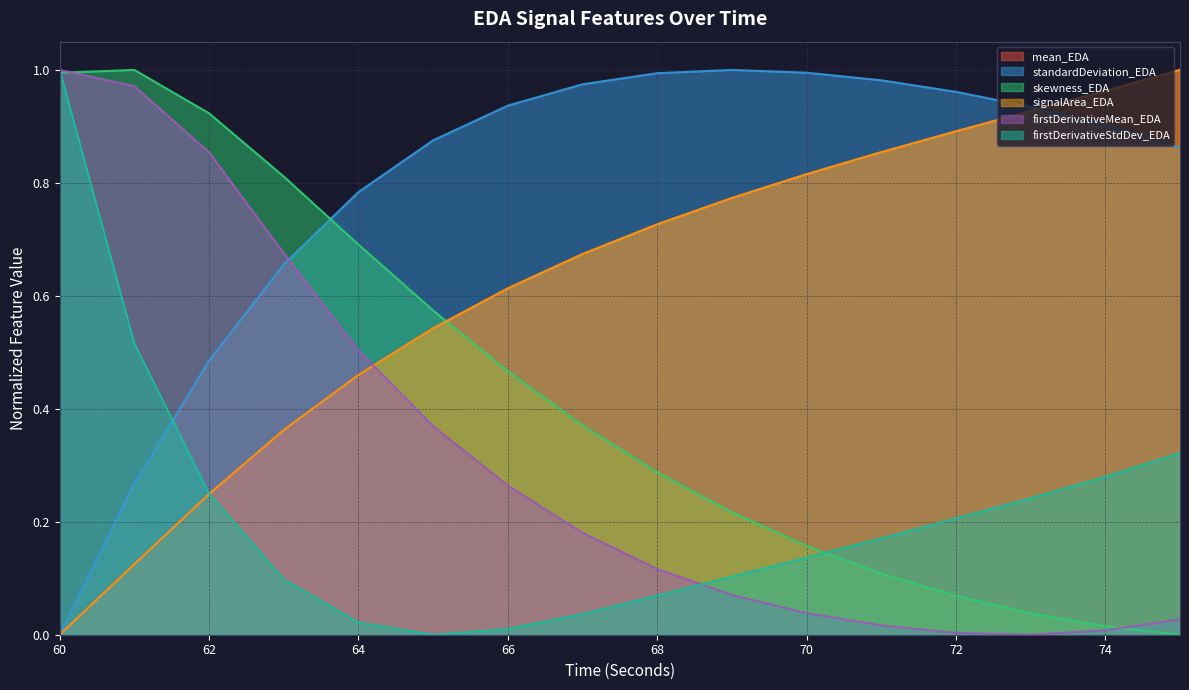

How many interior local peaks does the standardDeviation_EDA series have?

1